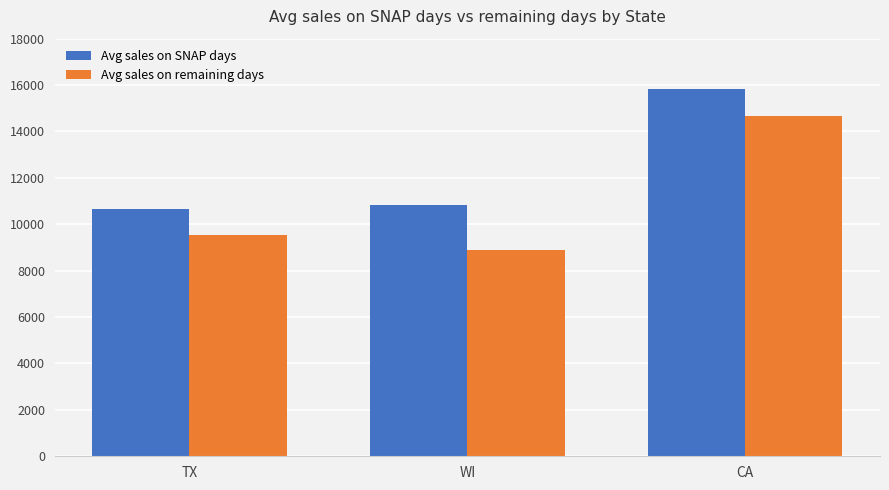

Is the value of Avg sales on SNAP days at CA greater than the value of Avg sales on remaining days at WI?

Yes